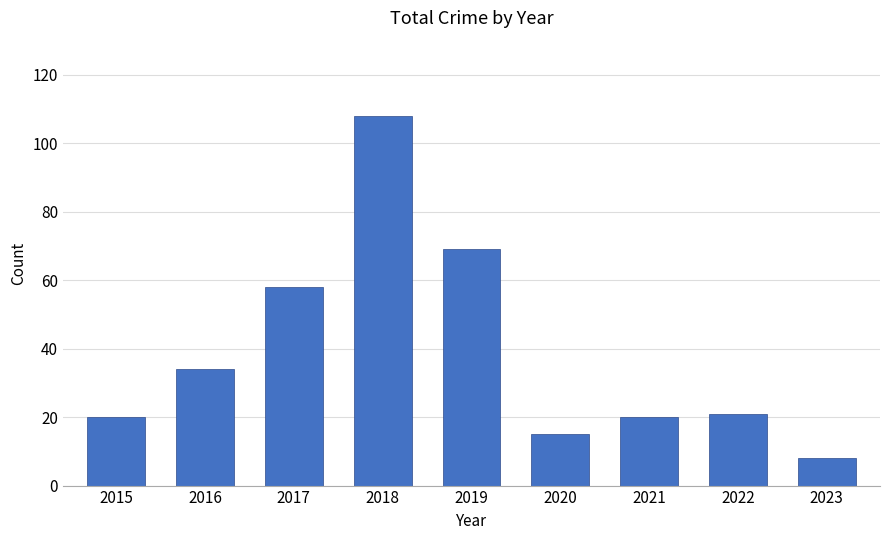

Read the value at 2022, to the nearest 10.

20